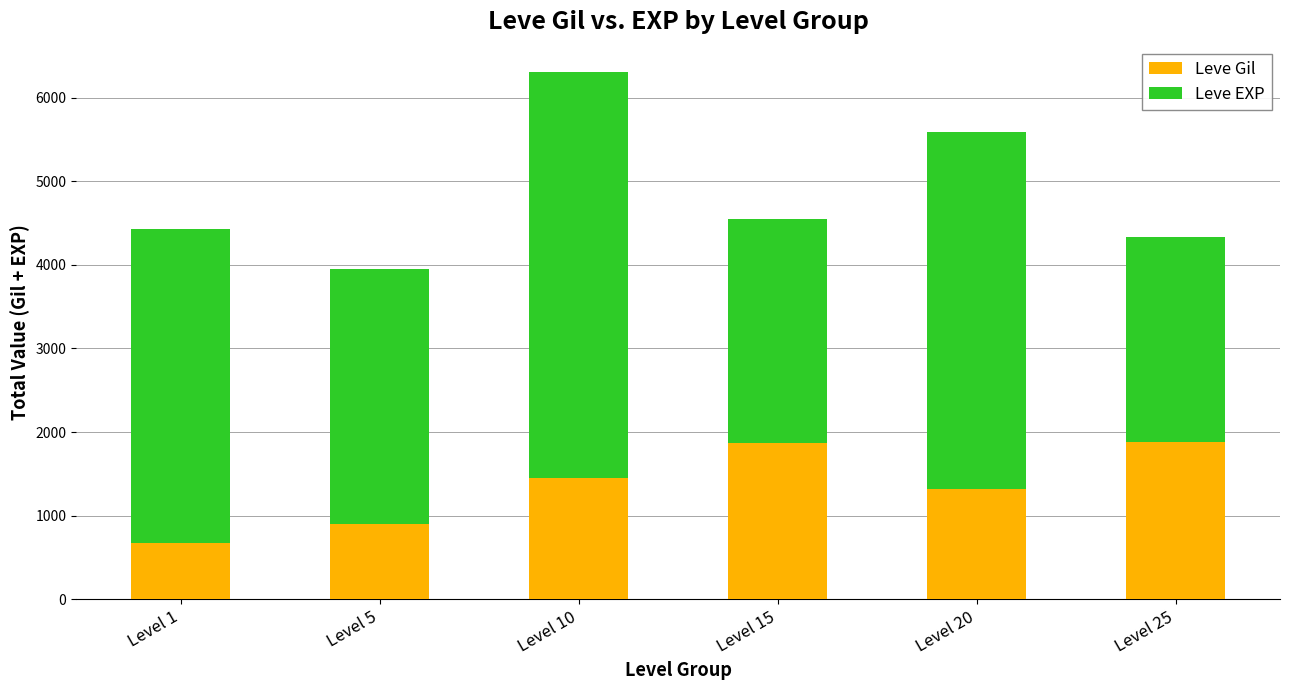

At which category is the sum across all series the highest?

Level 10